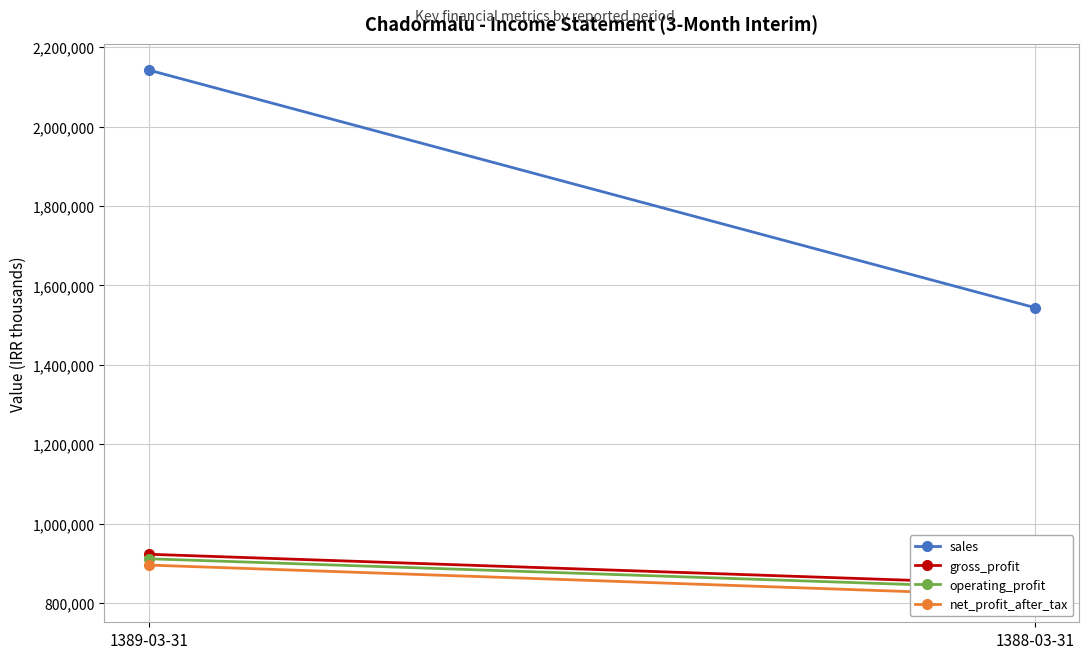

Which series has the largest total across all categories?

sales